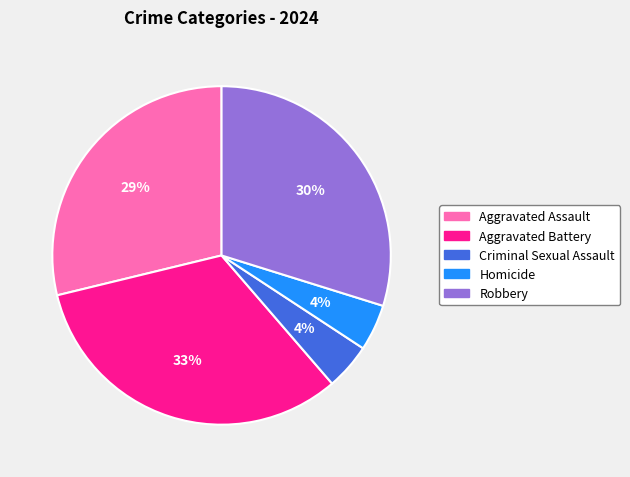

The Robbery slice represents 30% of the pie. True or false?

True